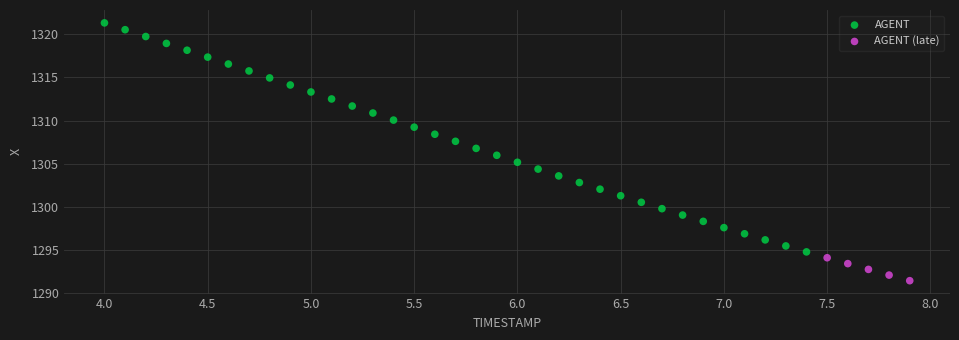

Which series reaches the maximum Y coordinate?

AGENT